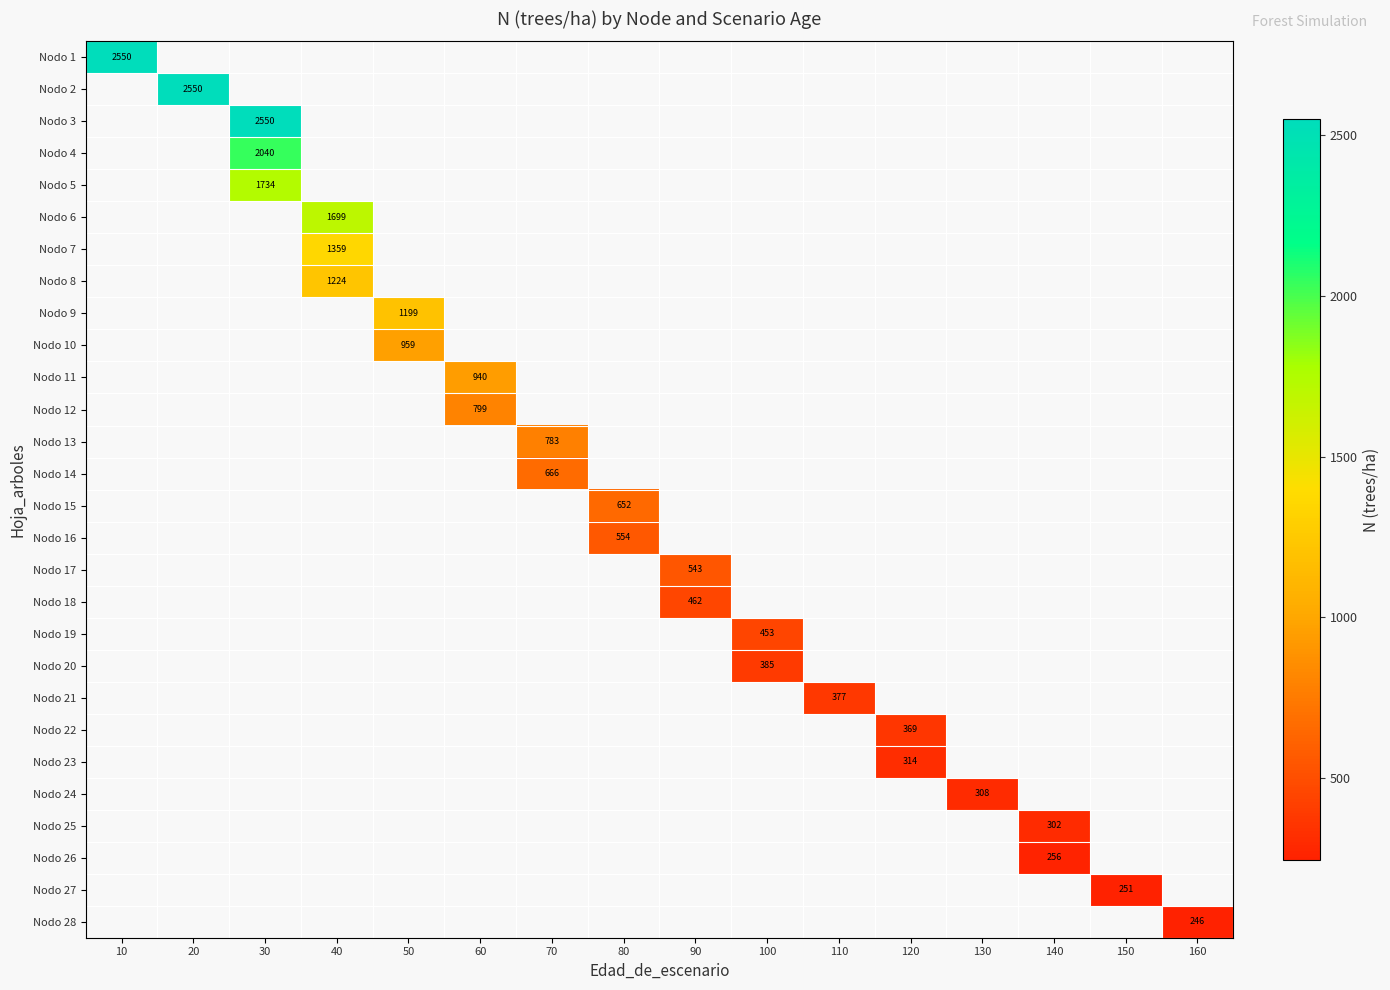

Which has a higher value, 150 or 130?

130